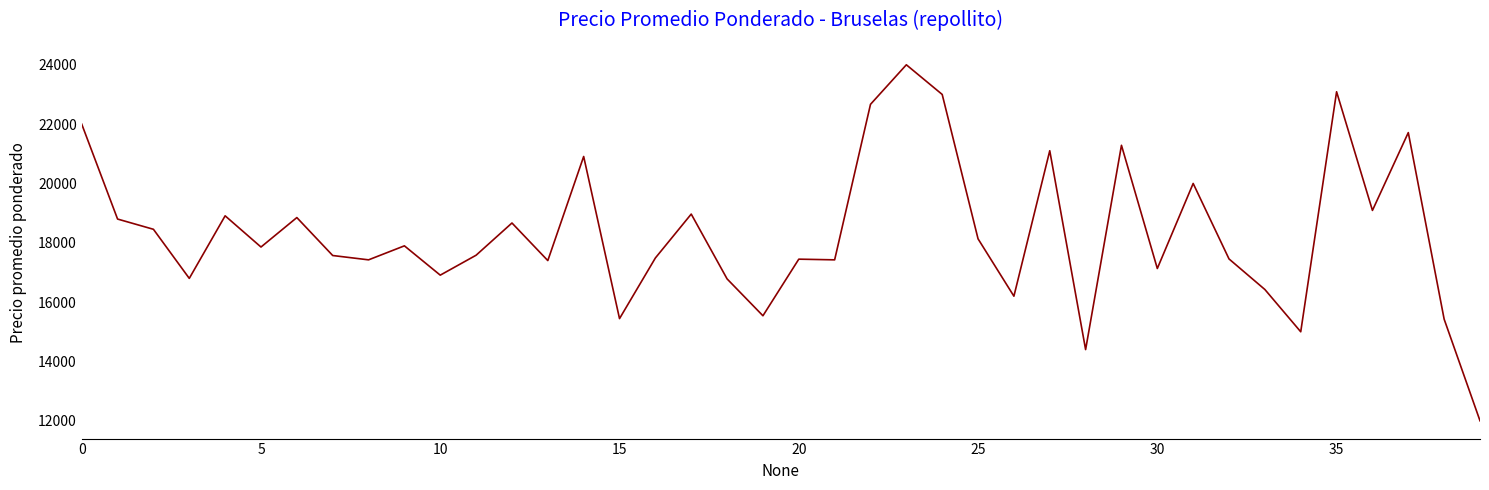

What is the difference between the maximum and minimum values?

12000